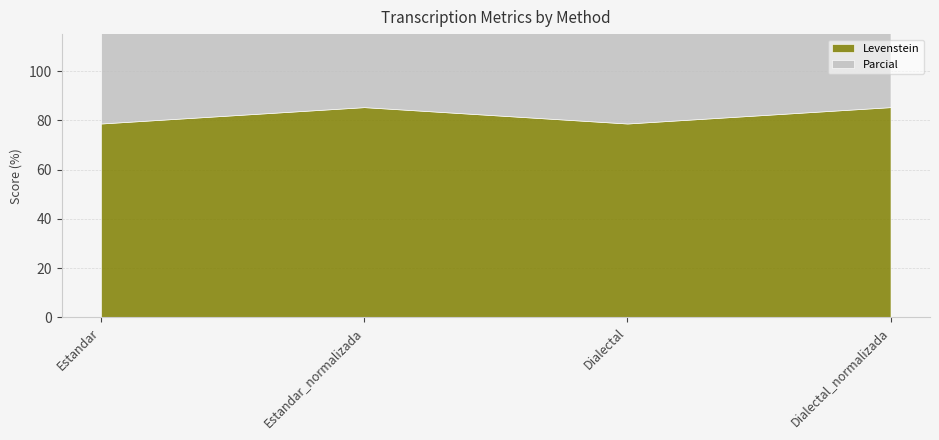

What is the value of the Levenstein point at the 1st from the left?

78.7